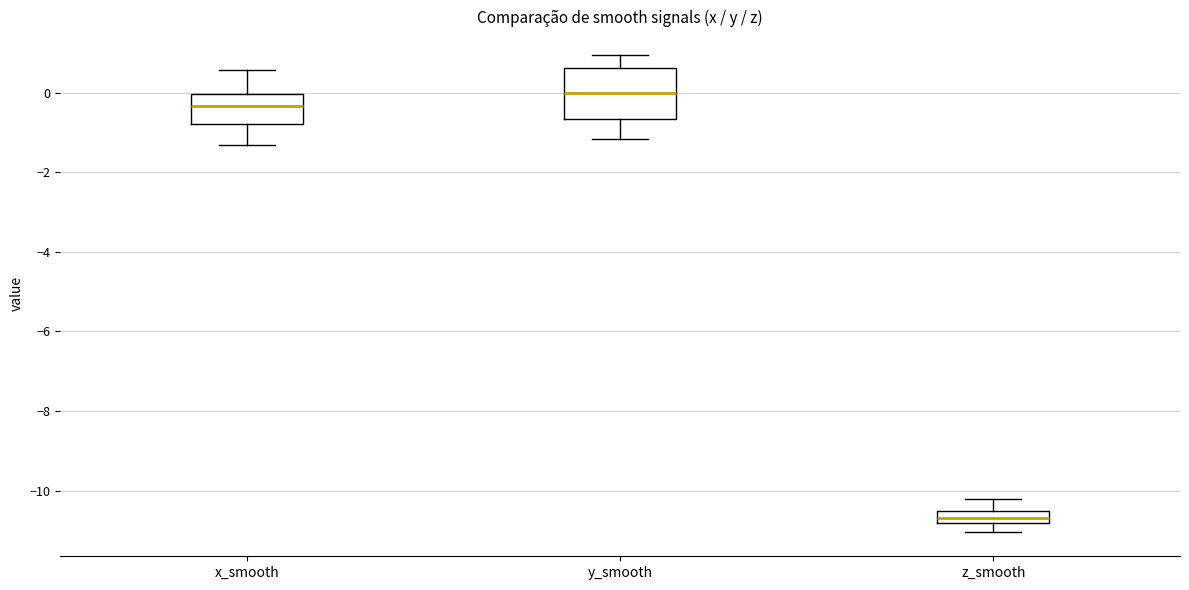

Where does the upper whisker of the box for y_smooth end on the y-axis? The values are not printed on the chart, so give them approximately, as read against the axis.

1.0